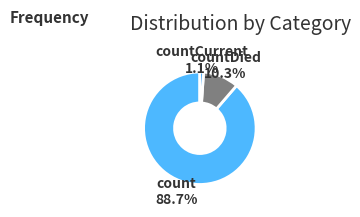

To the nearest percent, what is the average slice percentage?

33%